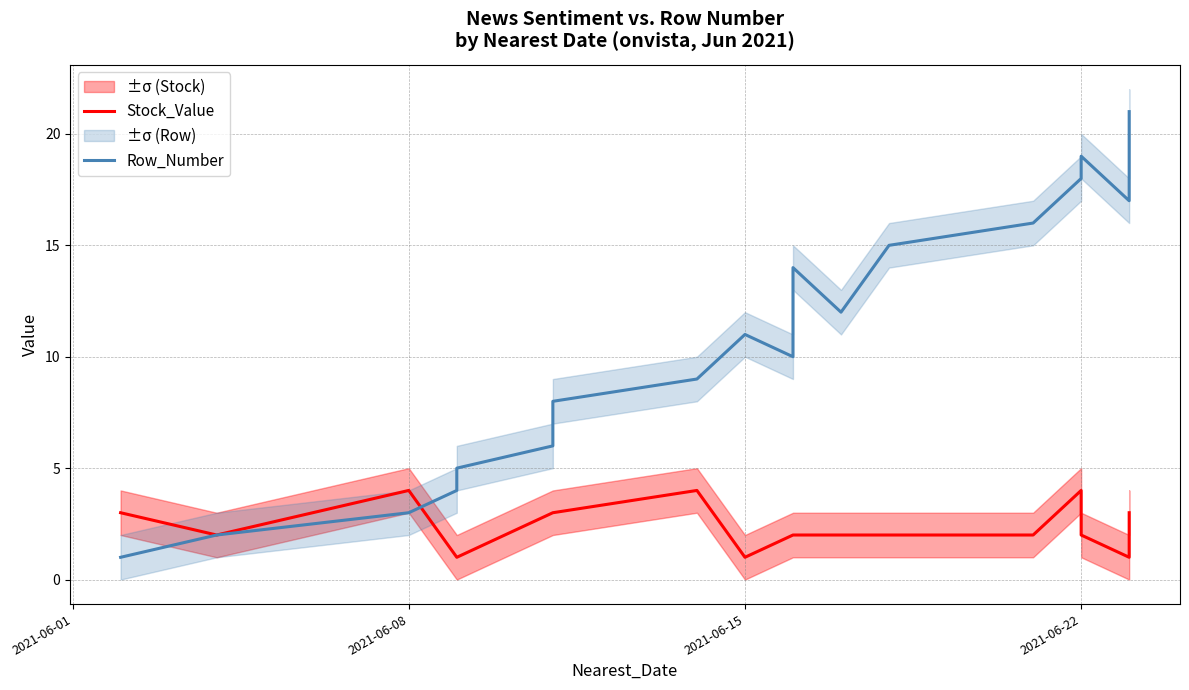

What is the value of the Stock_Value point at the 19th from the left?

1